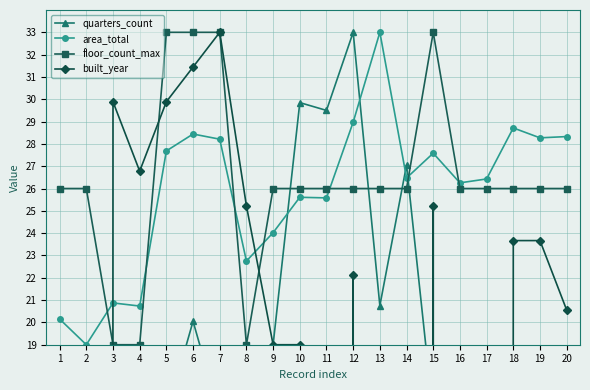

Is it true that quarters_count equals 4.2 at 2?

False